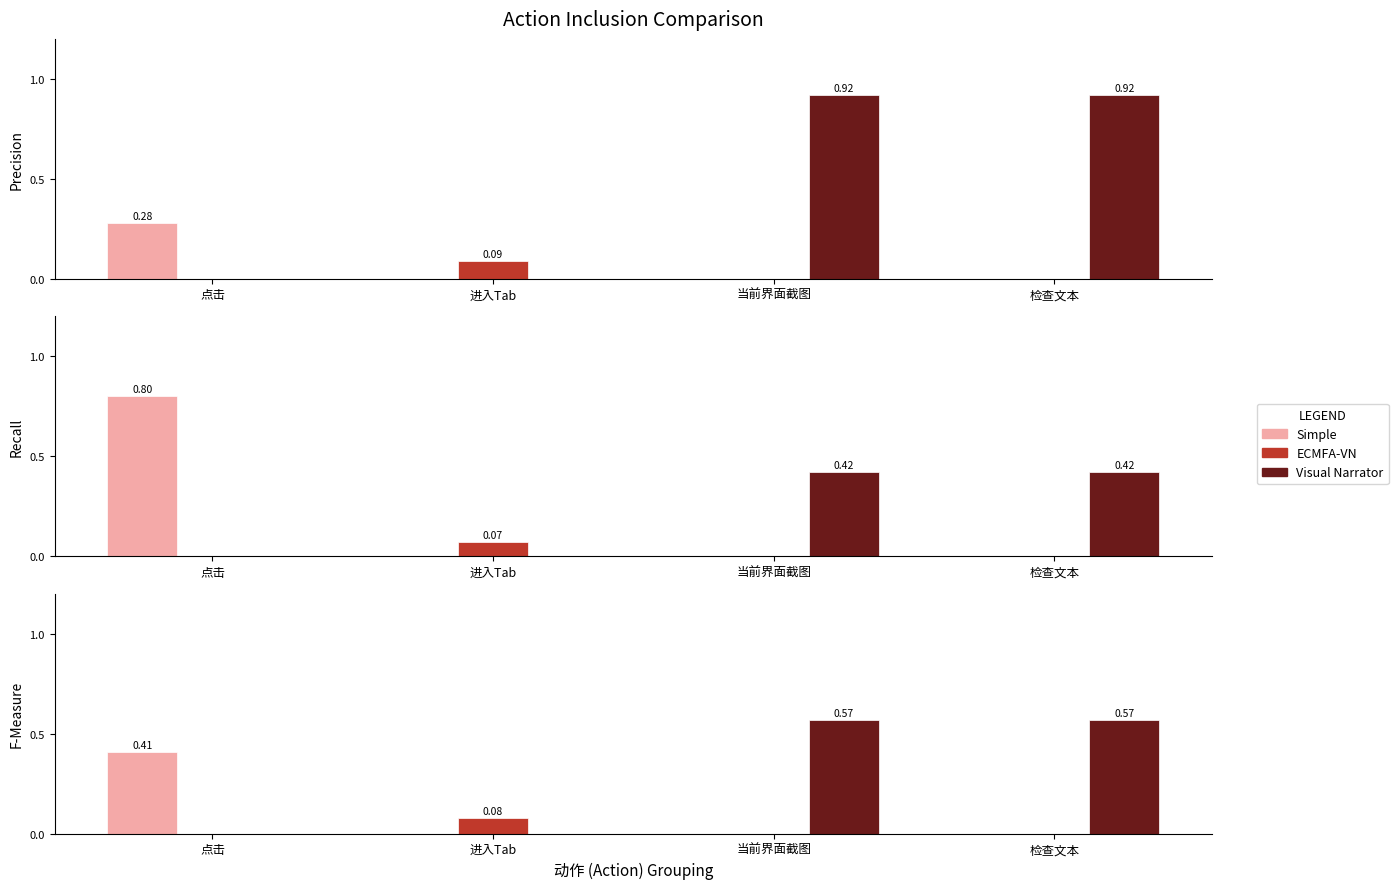

What is the label of the 2nd bar from the right?

当前界面截图